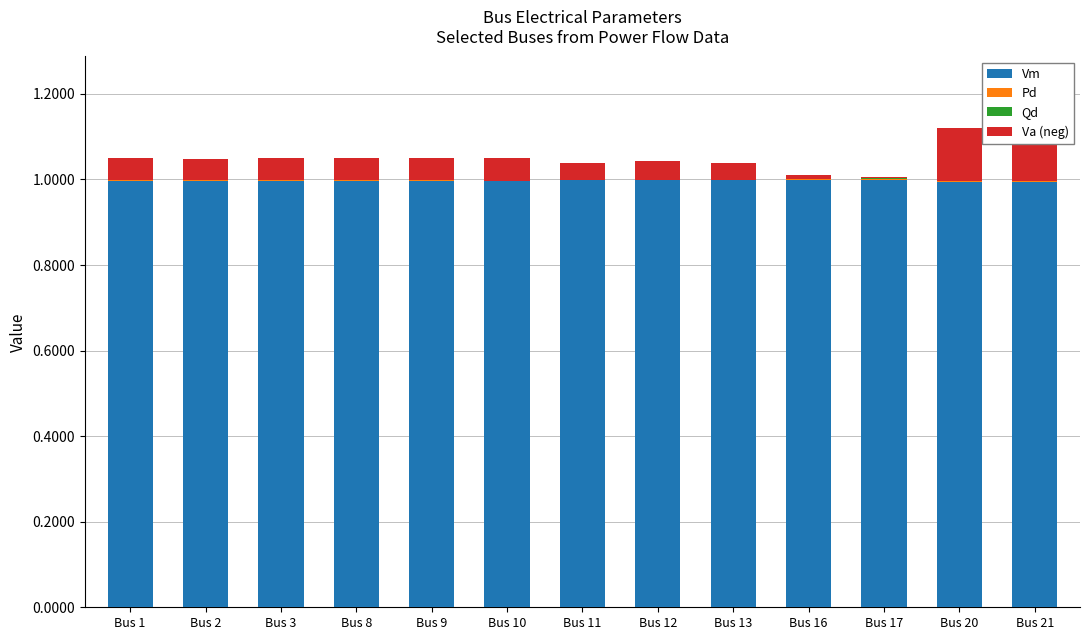

What is the total value across all series at Bus 1?

1.0